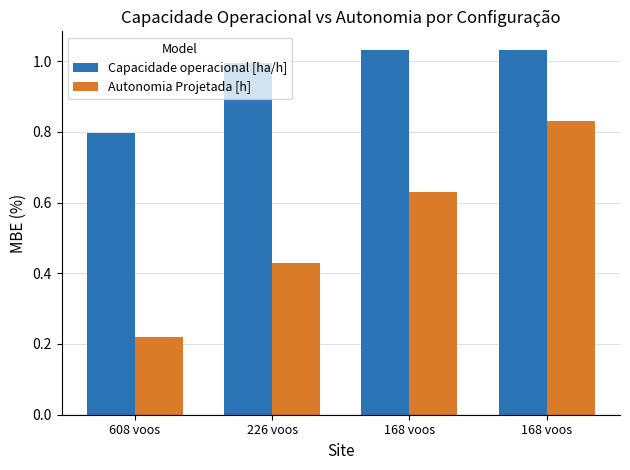

How many distinct data groups are displayed?

2